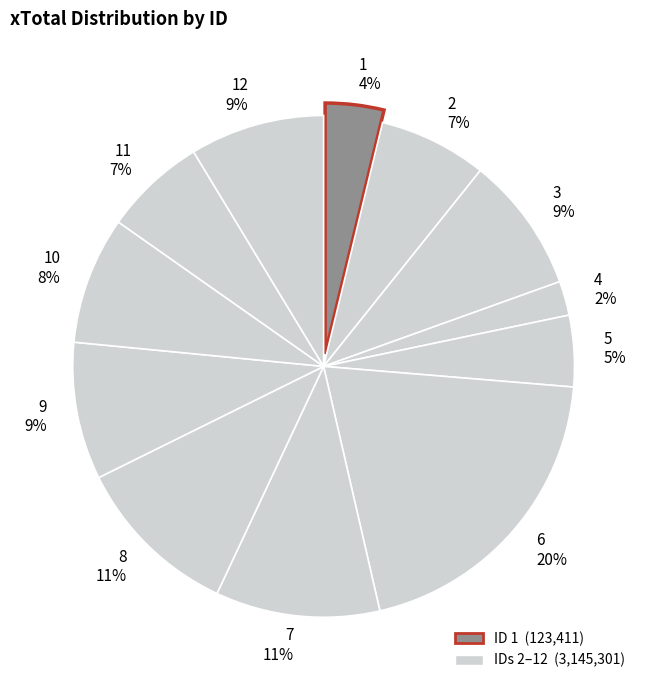

To the nearest percent, what portion does 4 2% represent?

2%